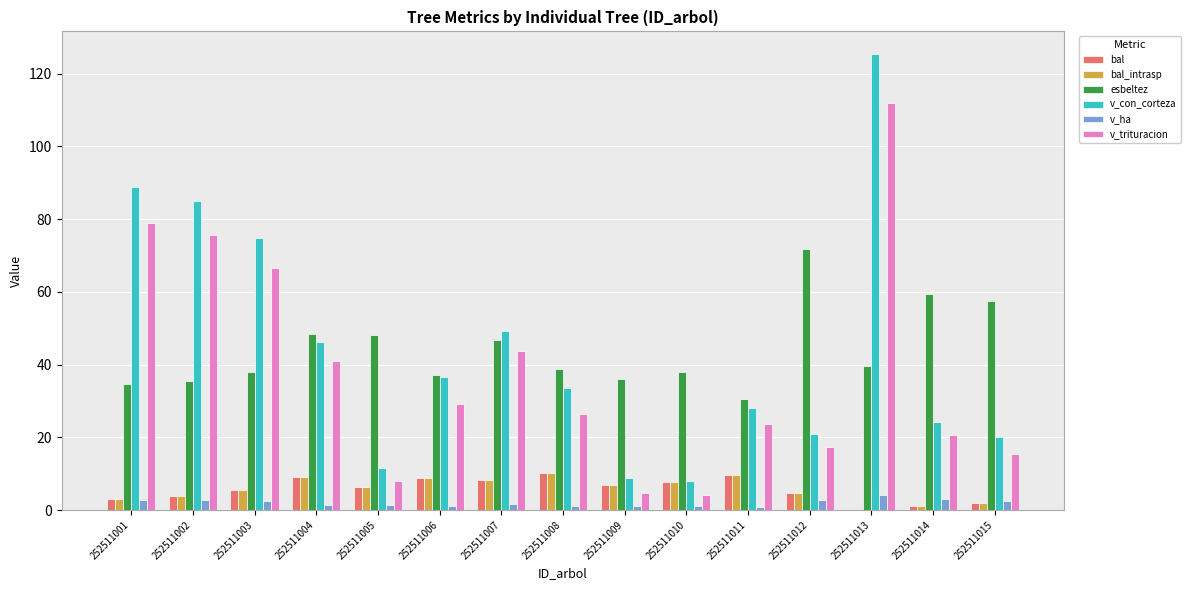

What is the maximum value shown in the chart?

125.3